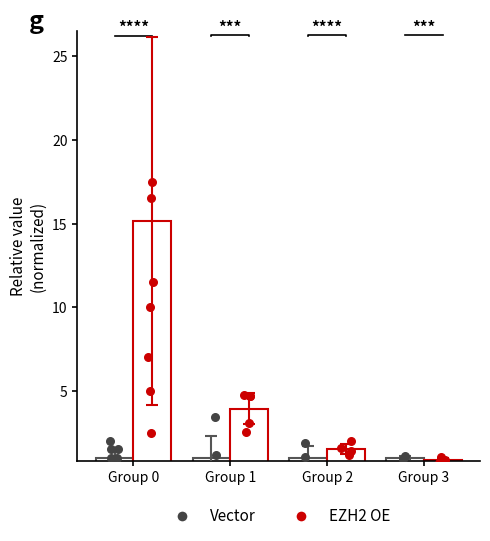

Is the value of Vector at Group 2 greater than the value of EZH2 OE at Group 3?

Yes